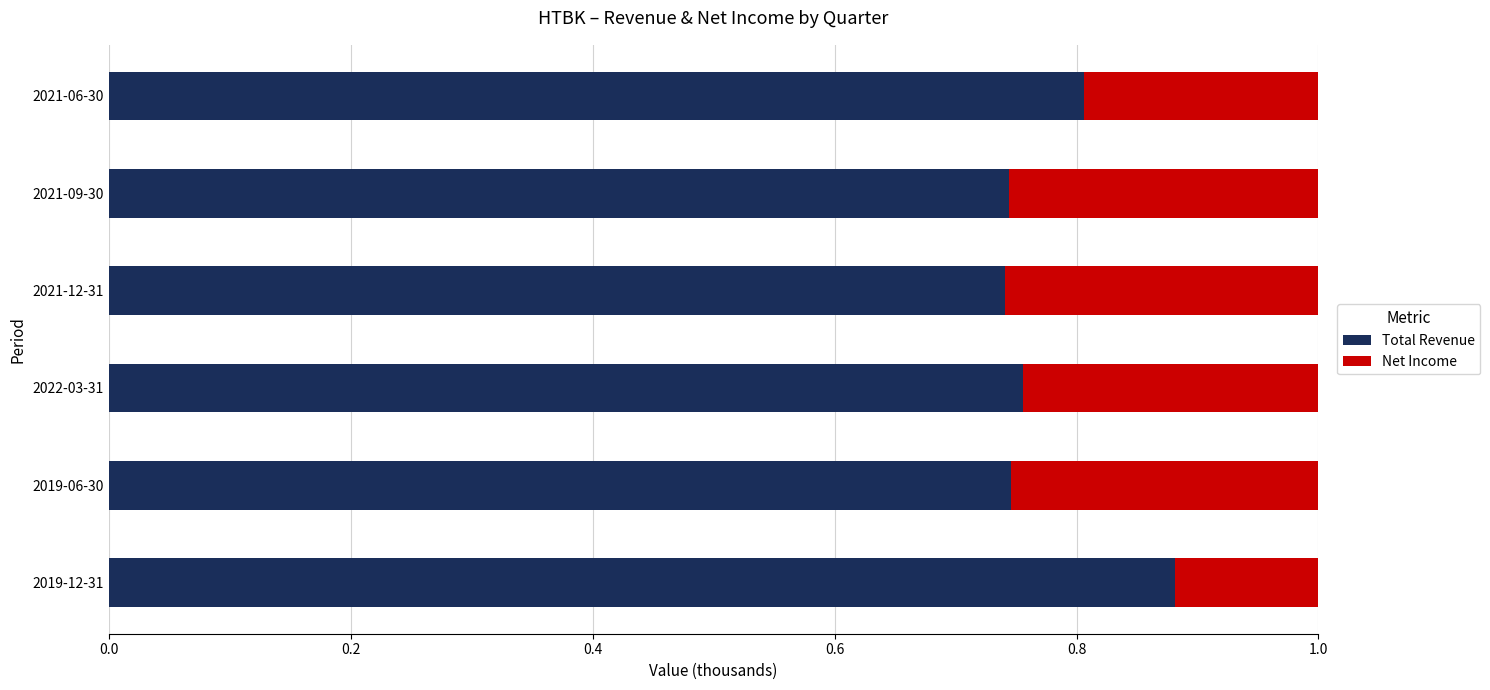

What is the total value across all series at 2019-12-31?

1.0